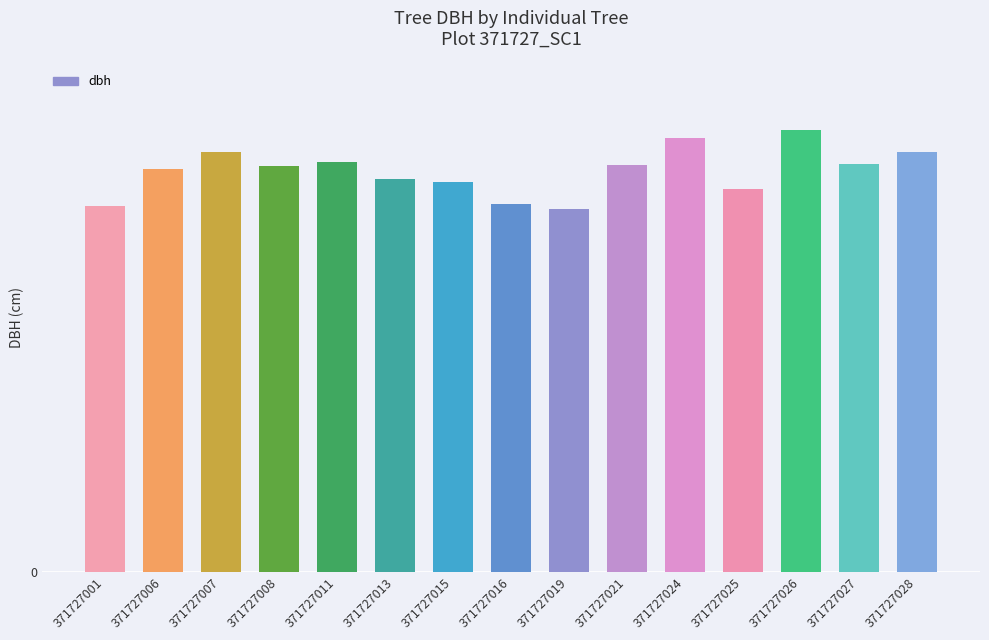

What is the difference between the second highest and second lowest values?

5.8